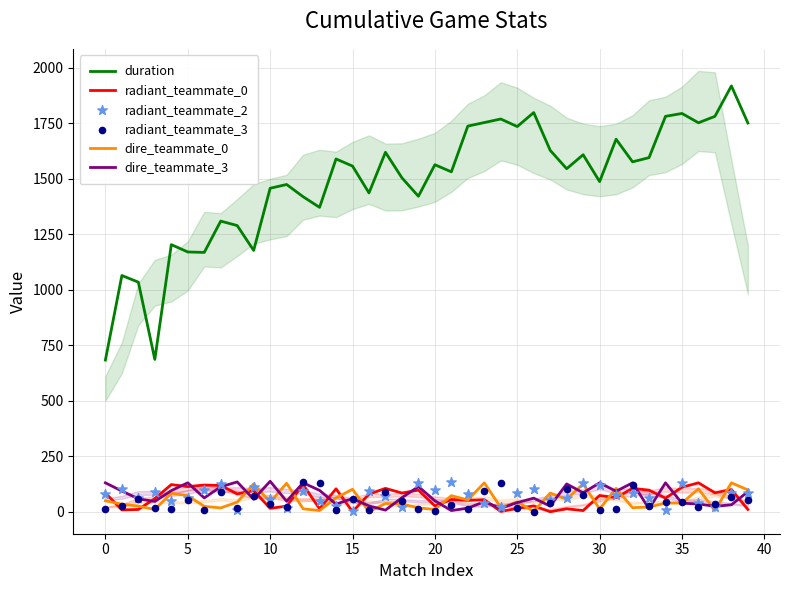

At how many categories does at least one series exceed 1373?

29